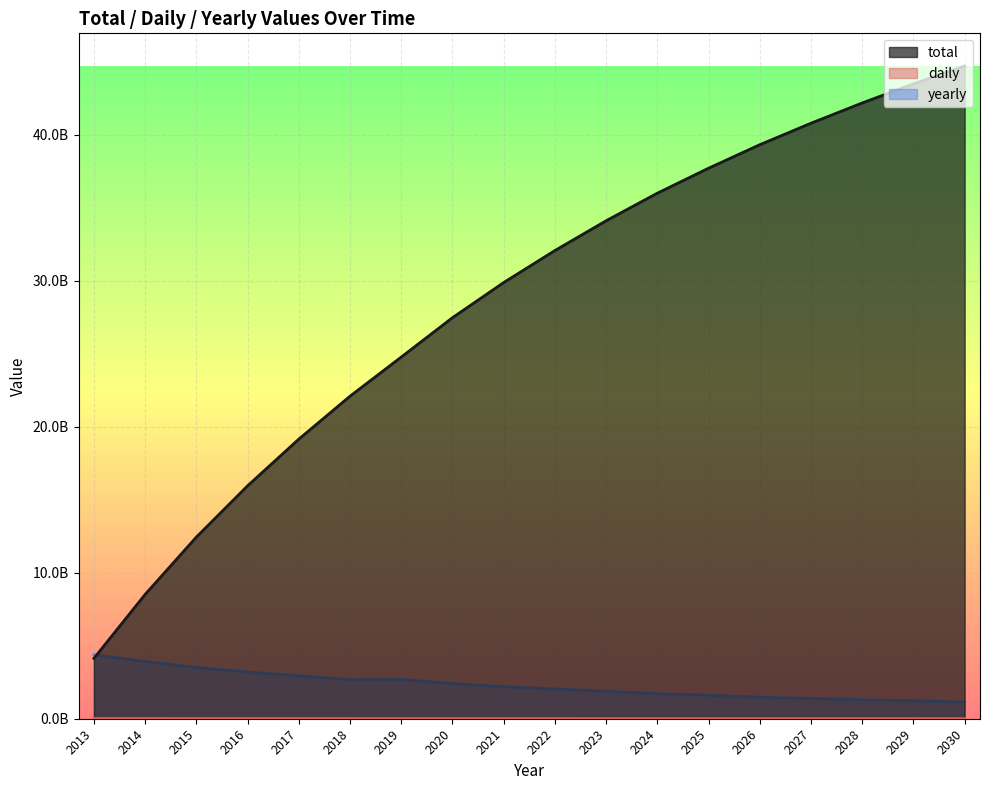

Reading left to right, transcribe all the data shown in this chart.

total: 4133890560.0	8515840000.0	12441620480.0	15954131968.0	19152183296.0	22094430208.0	24775198720.0	27472359424.0	29880756224.0	32072777728.0	34112520192.0	36003205120.0	37713518592.0	39323422720.0	40796069888.0	42184384512.0	43488636928.0	44717797376.0
daily: 12869199.0	11261320.0	10115901.0	9082413.0	8201847.5	7613633.0	7032969.0	7051625.5	6515129.0	5885945.5	5325722.5	4913221.5	4418343.0	4257352.5	3862521.0	3637079.2	3445160.0	3094652.0
yearly: 4381949440.0	3925780480.0	3512511488.0	3198051328.0	2942246912.0	2680768512.0	2697160704.0	2408396800.0	2192021504.0	2039742464.0	1890684928.0	1710313472.0	1609904128.0	1472647168.0	1388314624.0	1304252416.0	1229160448.0	1139703808.0